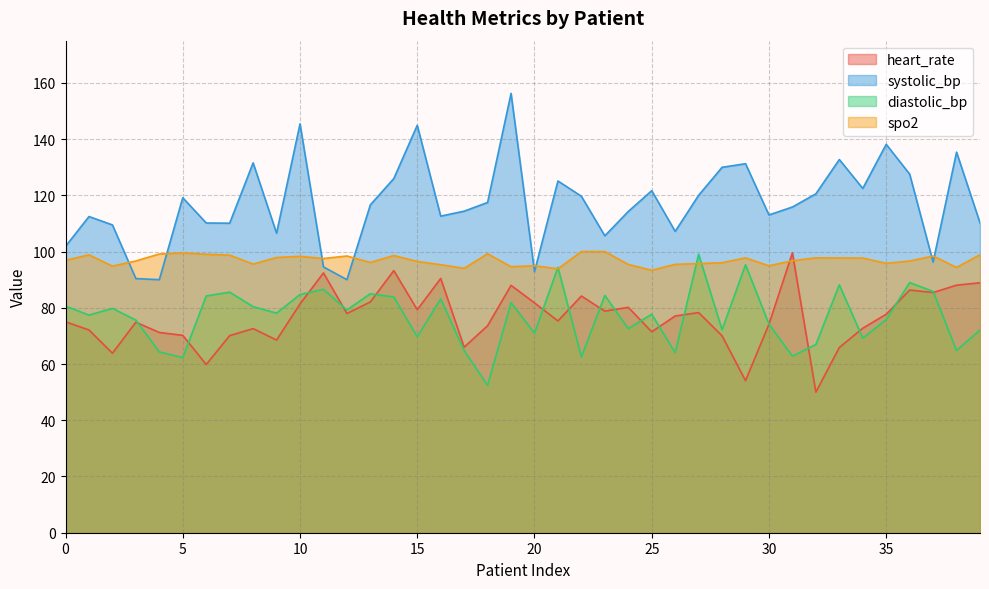

Which series has the largest range (max minus min)?

systolic_bp